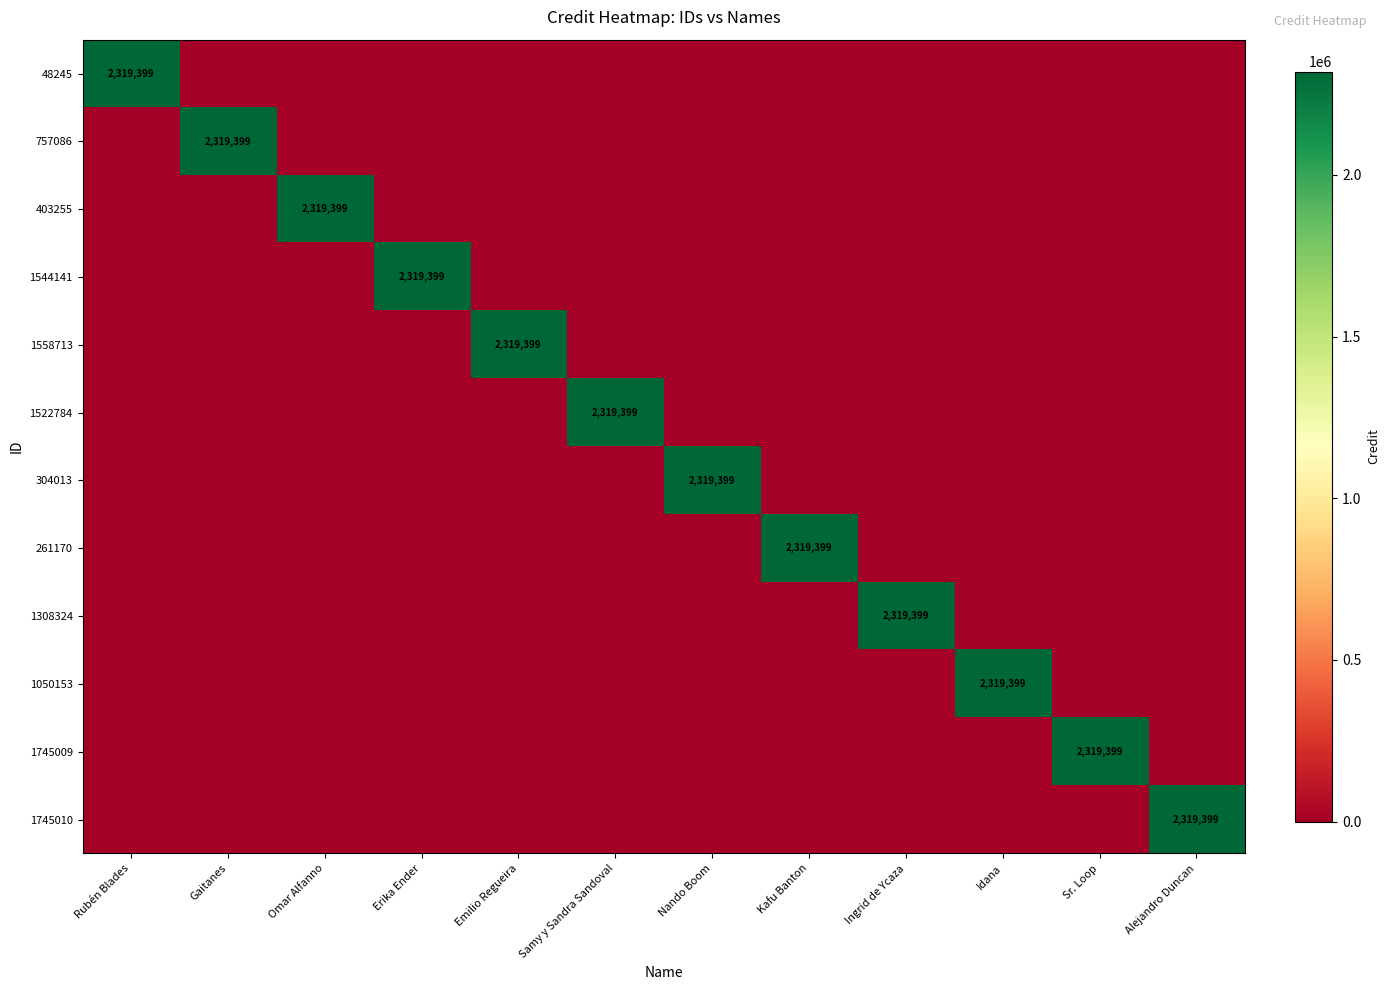

The value of 304013 at Nando Boom is 2319399. True or false?

True